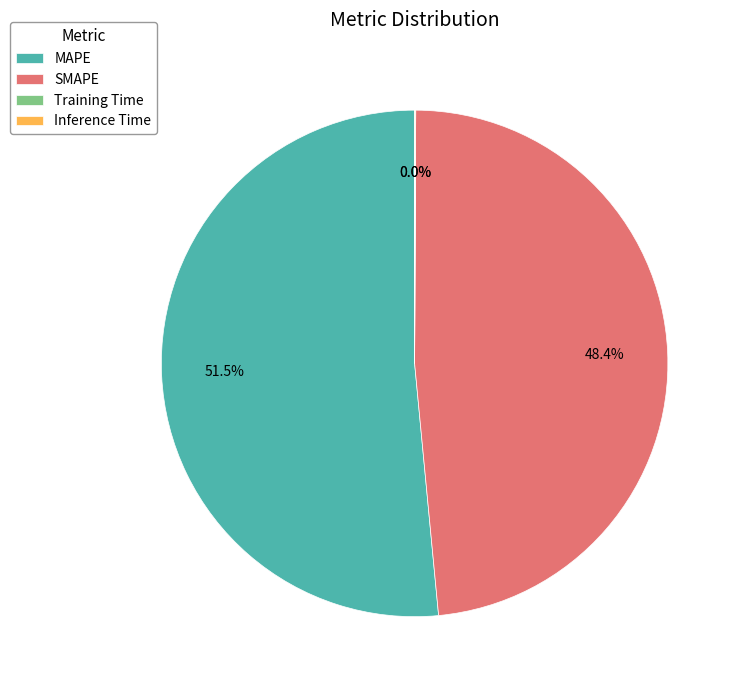

Between MAPE and SMAPE, which is larger?

MAPE